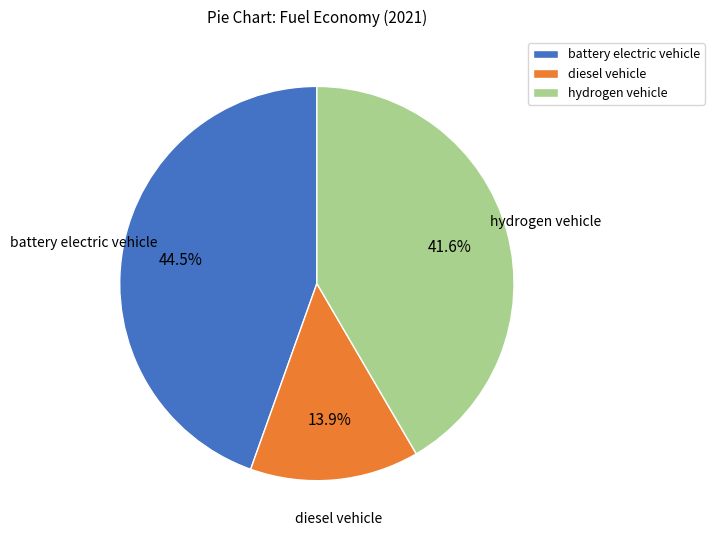

Between hydrogen vehicle and battery electric vehicle, which is larger?

battery electric vehicle